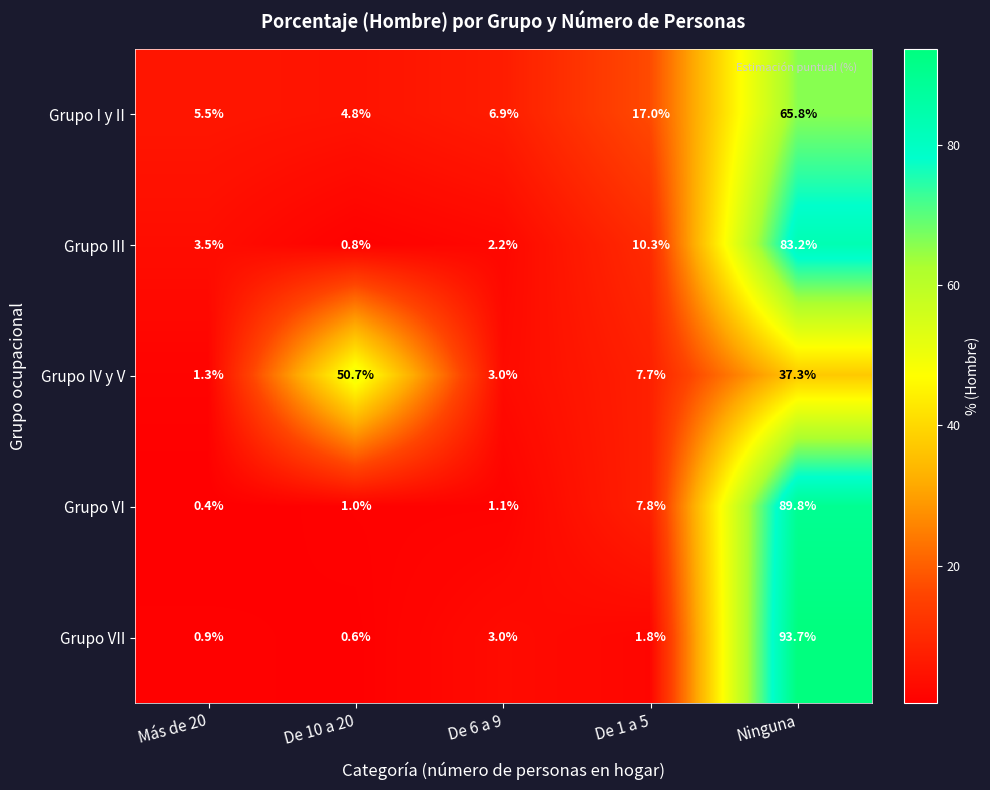

Reading left to right, list all the values displayed in this chart.

Grupo I y II: Más de 20=5.5	De 10 a 20=4.8	De 6 a 9=6.9	De 1 a 5=17.0	Ninguna=65.8
Grupo III: Más de 20=3.5	De 10 a 20=0.8	De 6 a 9=2.2	De 1 a 5=10.3	Ninguna=83.2
Grupo IV y V: Más de 20=1.3	De 10 a 20=50.7	De 6 a 9=3.0	De 1 a 5=7.7	Ninguna=37.3
Grupo VI: Más de 20=0.4	De 10 a 20=1.0	De 6 a 9=1.1	De 1 a 5=7.8	Ninguna=89.8
Grupo VII: Más de 20=0.9	De 10 a 20=0.6	De 6 a 9=3.0	De 1 a 5=1.8	Ninguna=93.7